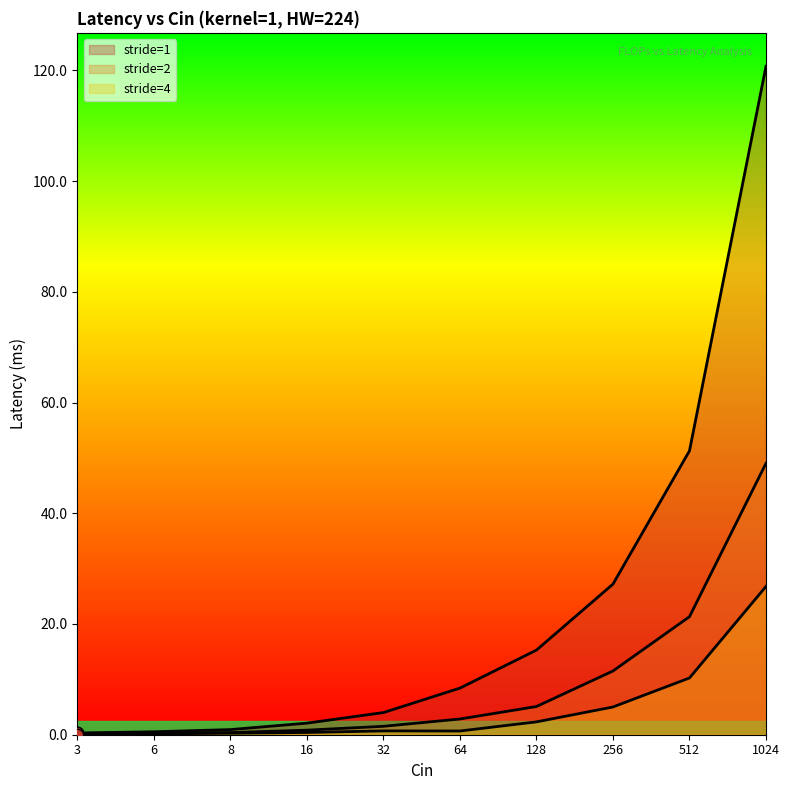

Which series contains the lowest Y value?

stride=4 line